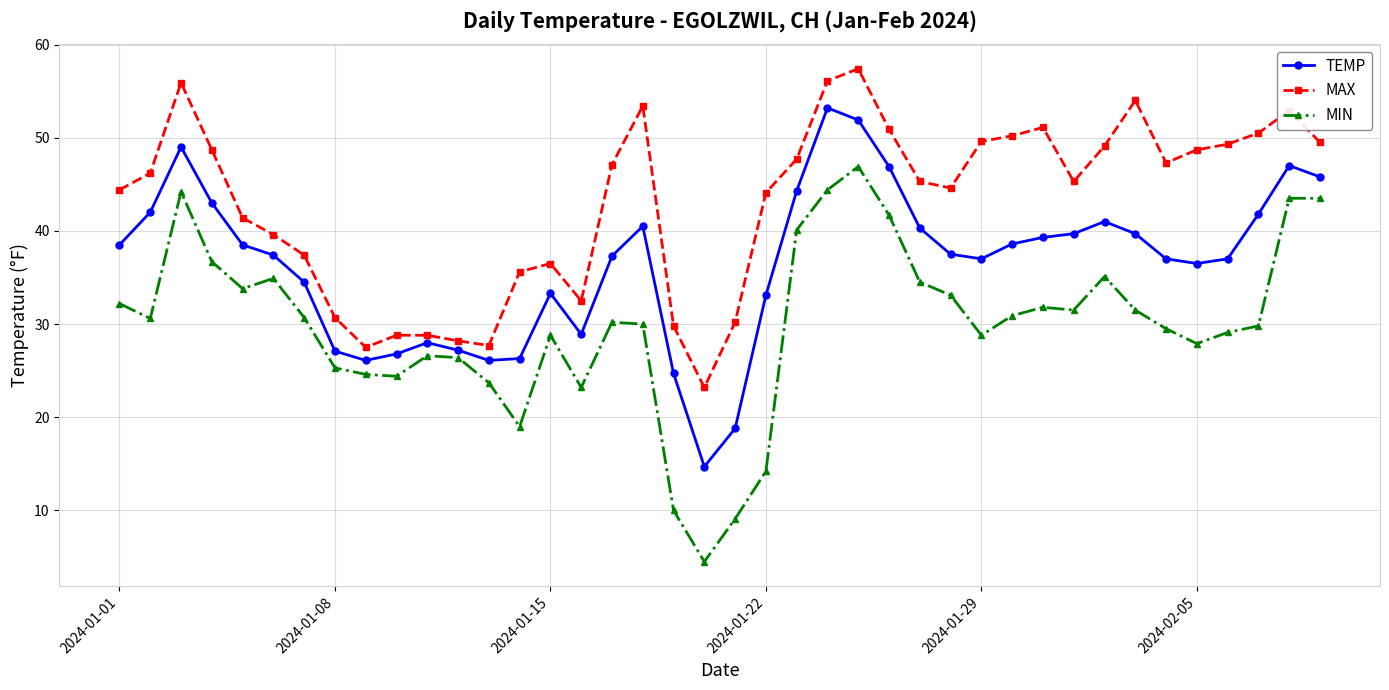

Which series has the largest range (max minus min)?

MIN